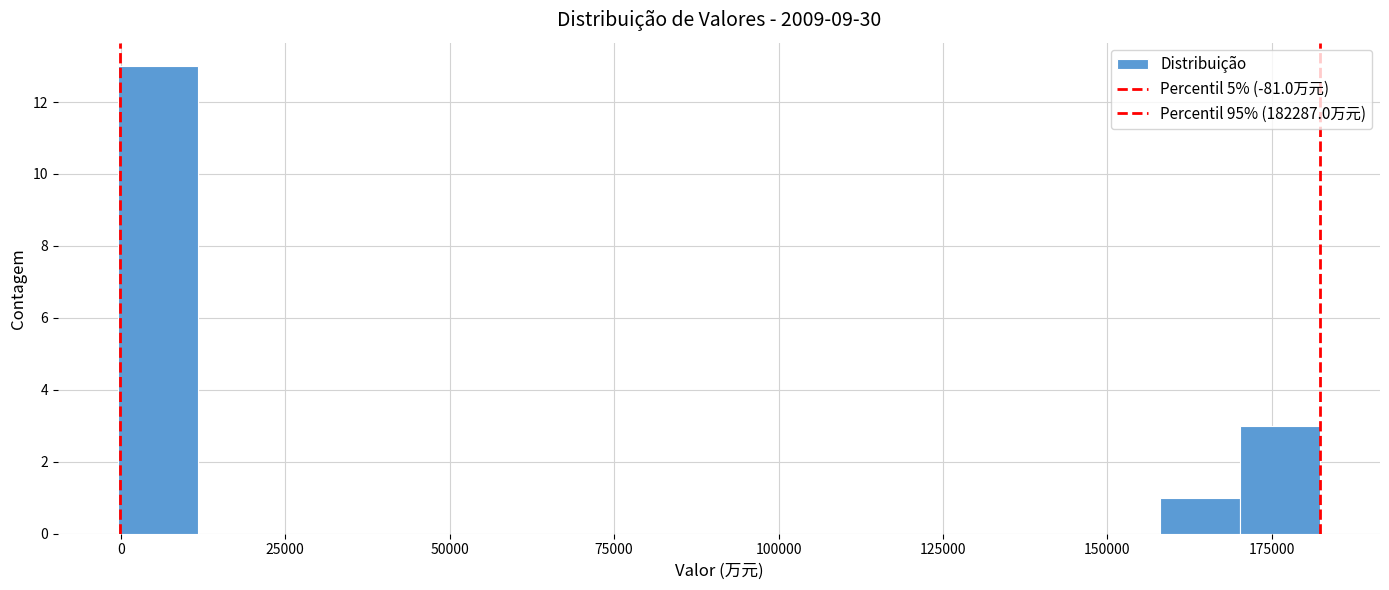

Read against the x-axis, roughly where is the centre of the tallest bar?

5000